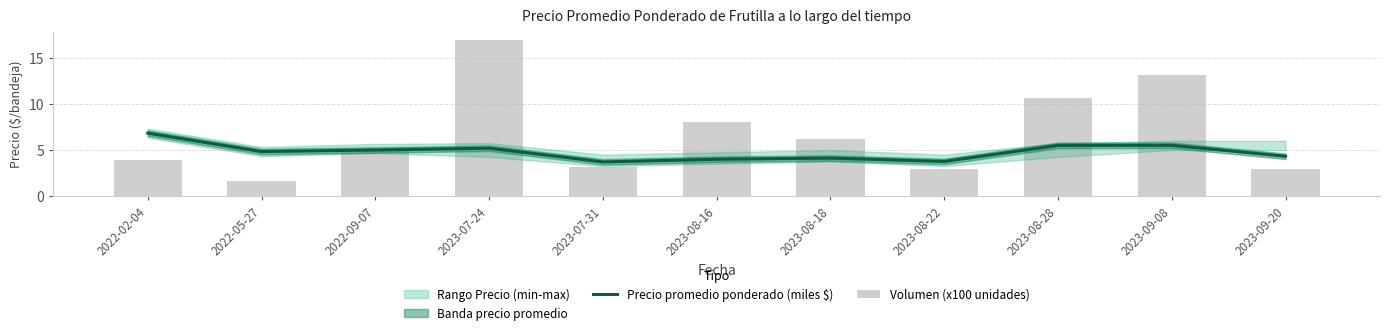

How many data points in Volumen (x100 unidades) are above 5?

5